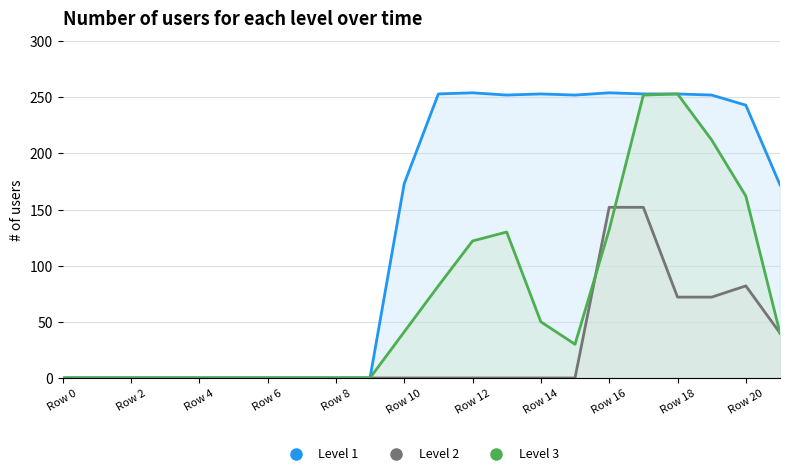

What is the sum of all Level 1 values?

2864